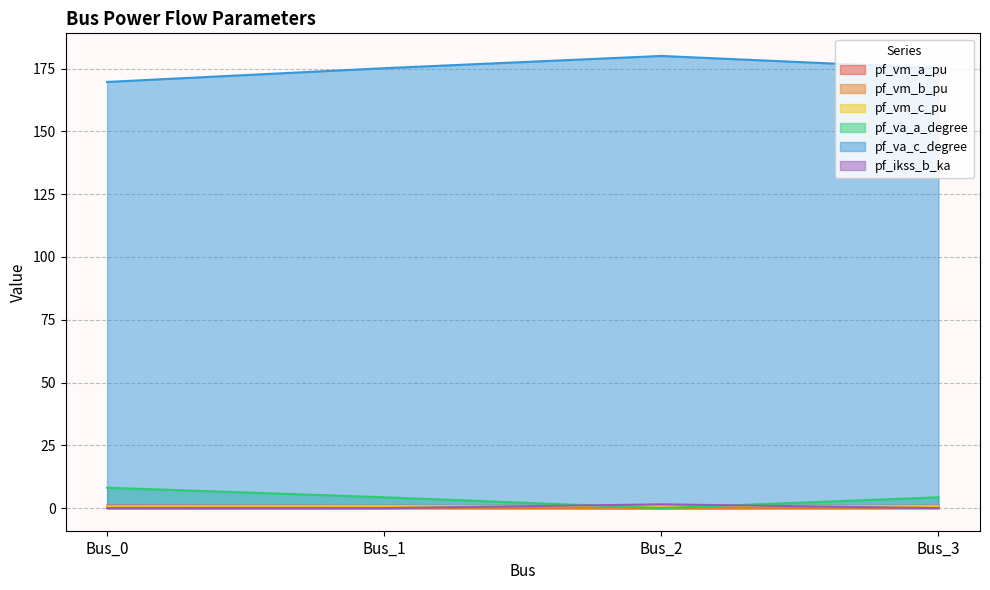

At which category is the sum across all series the highest?

Bus_2